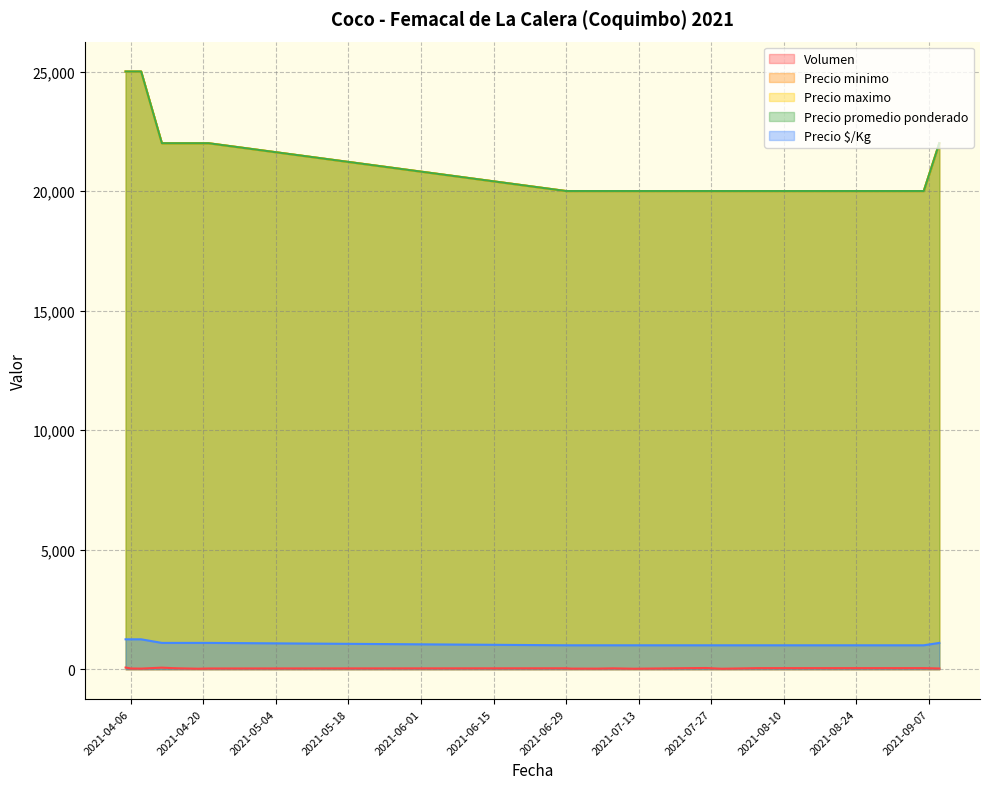

What are all the series names shown in the legend?

Volumen, Precio minimo, Precio maximo, Precio promedio ponderado, Precio $/Kg